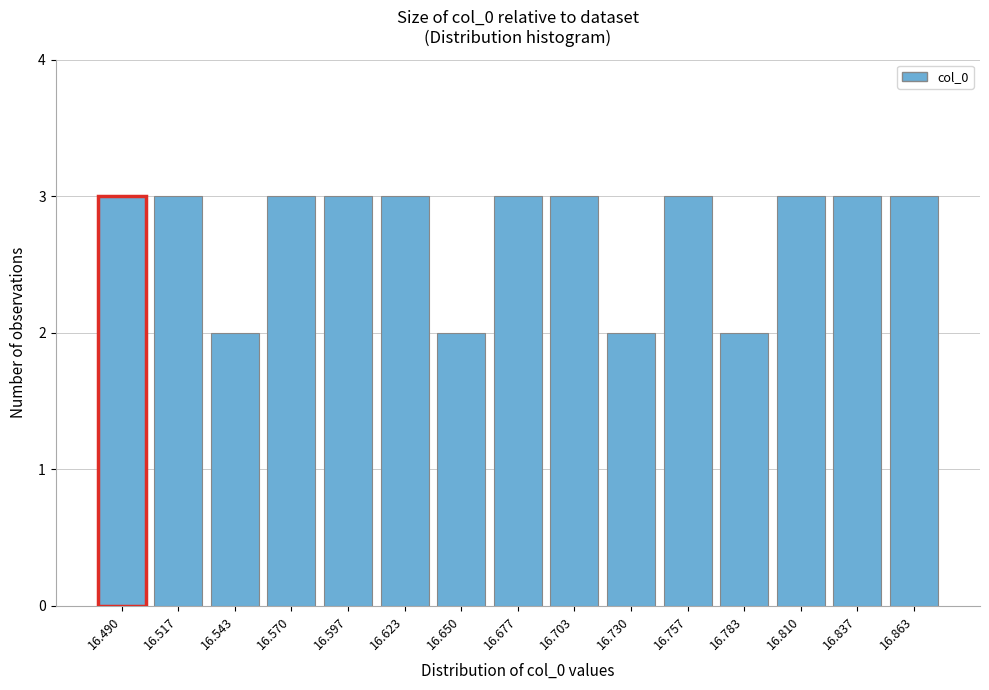

Reading left to right, list all the values displayed in this chart.

3	3	2	3	3	3	2	3	3	2	3	2	3	3	3